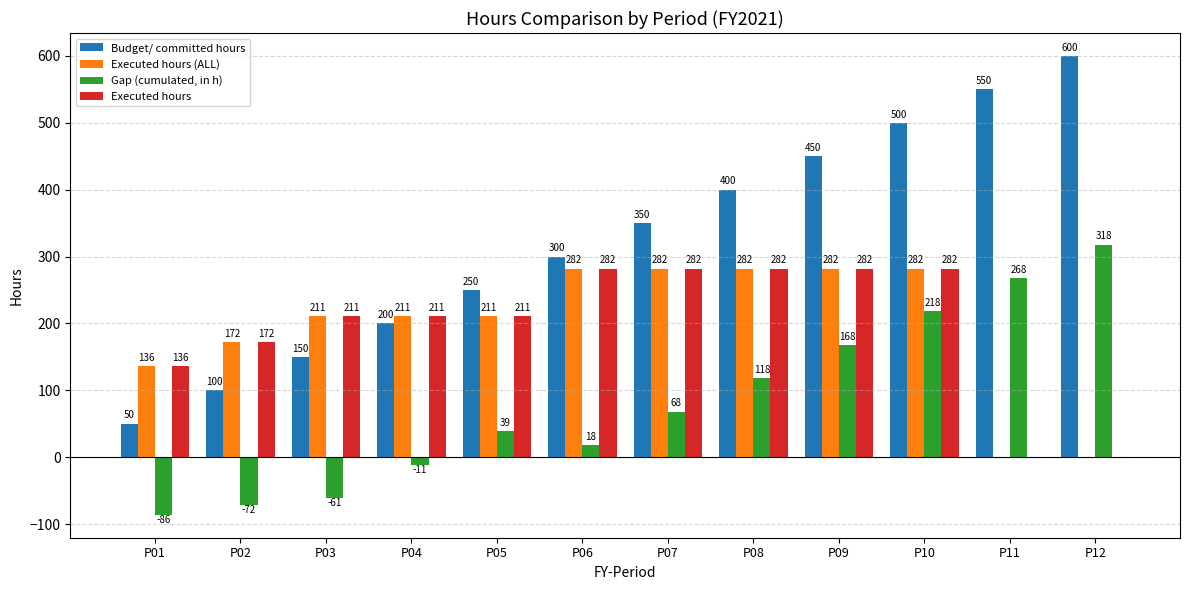

What is the maximum value for Executed hours?

282